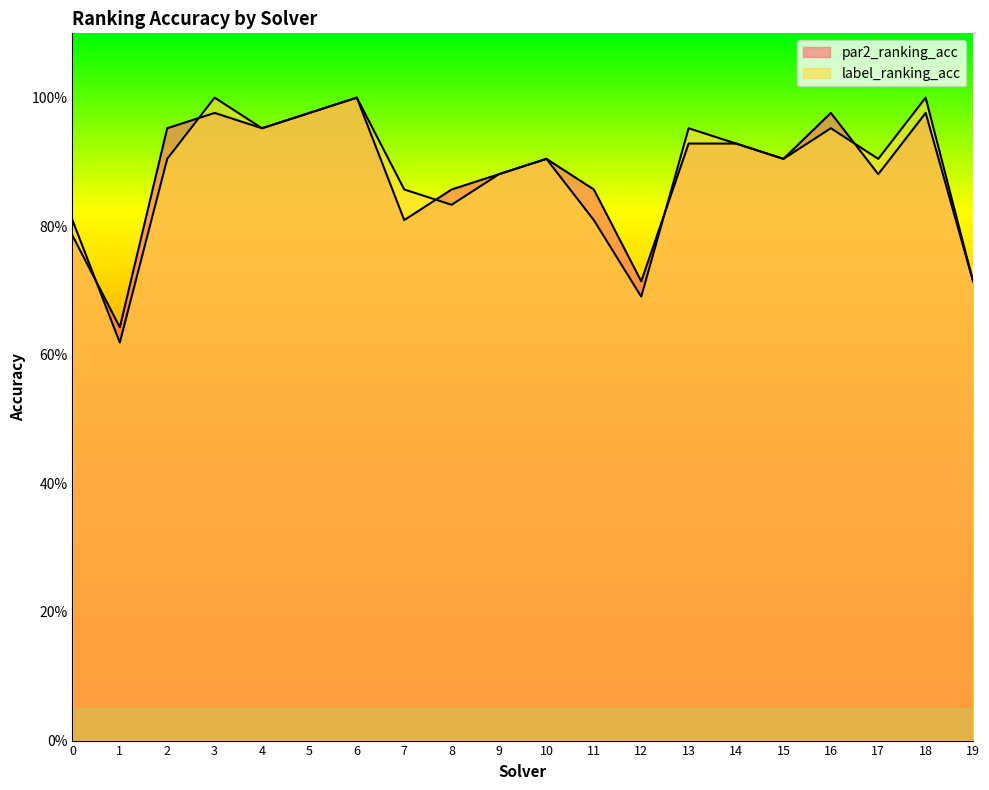

Reading left to right, extract all data points from this chart.

par2_ranking_acc: 0.8	0.6	1.0	1.0	1.0	1.0	1.0	0.8	0.9	0.9	0.9	0.9	0.7	0.9	0.9	0.9	1.0	0.9	1.0	0.7
label_ranking_acc: 0.8	0.6	0.9	1.0	1.0	1.0	1.0	0.9	0.8	0.9	0.9	0.8	0.7	1.0	0.9	0.9	1.0	0.9	1.0	0.7